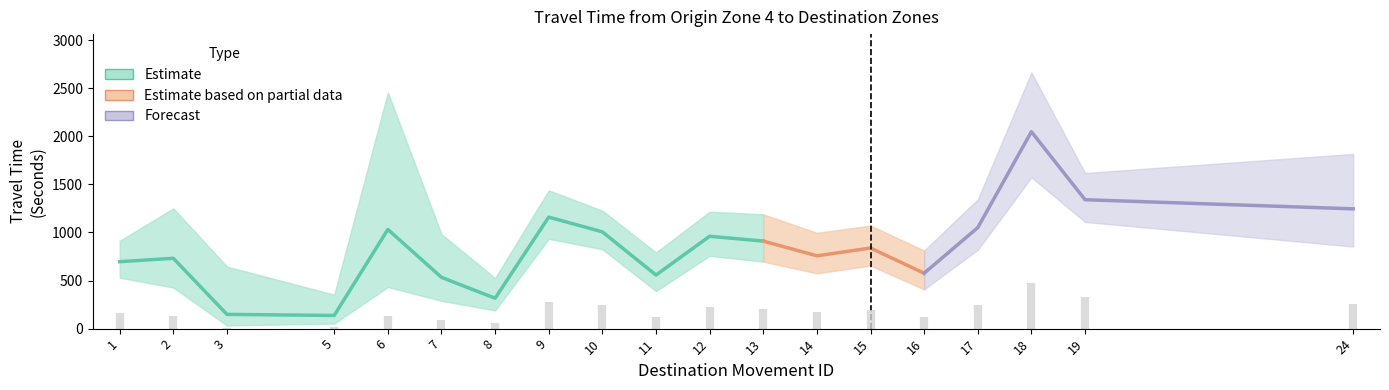

At 7, list the series in order from largest to smallest.

Range - Upper Bound Travel Time (Seconds), Mean Travel Time (Seconds), Range - Lower Bound Travel Time (Seconds)